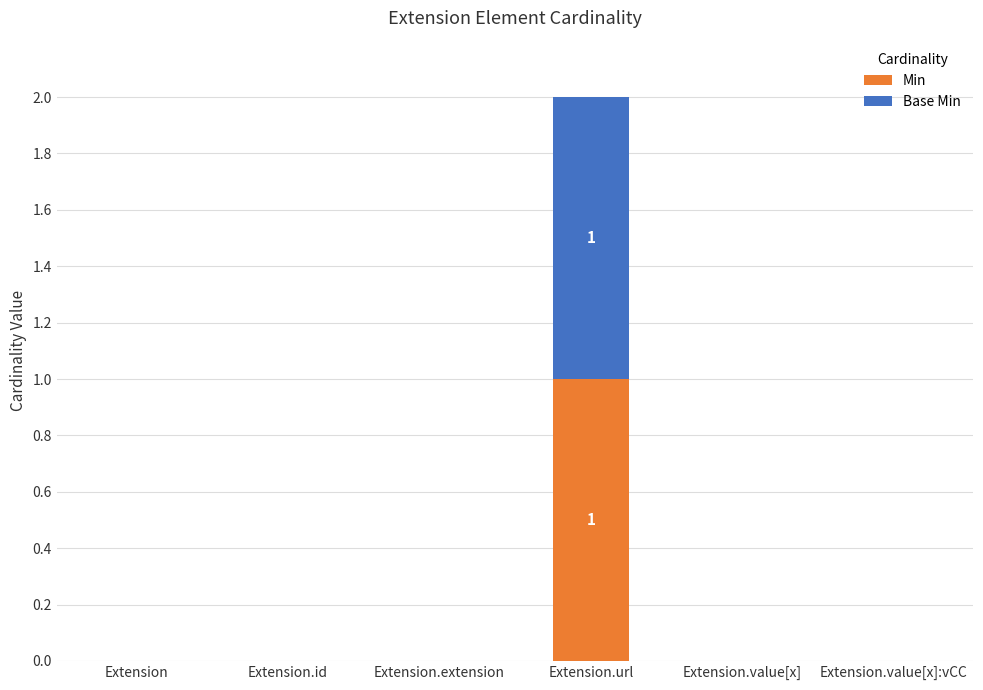

The value of Min at Extension is -1. True or false?

False